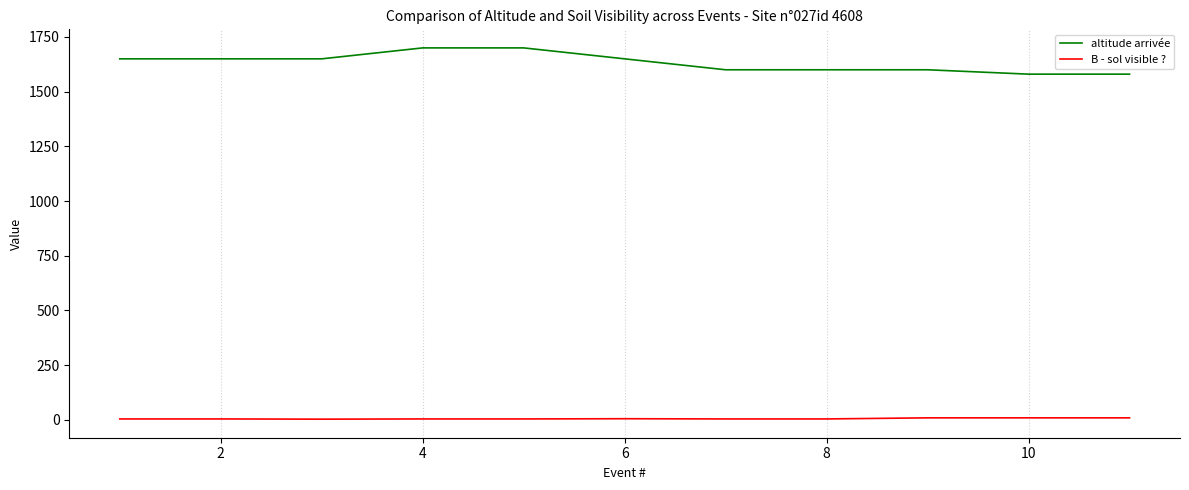

What are all the series names shown in the legend?

altitude arrivée, B - sol visible ?